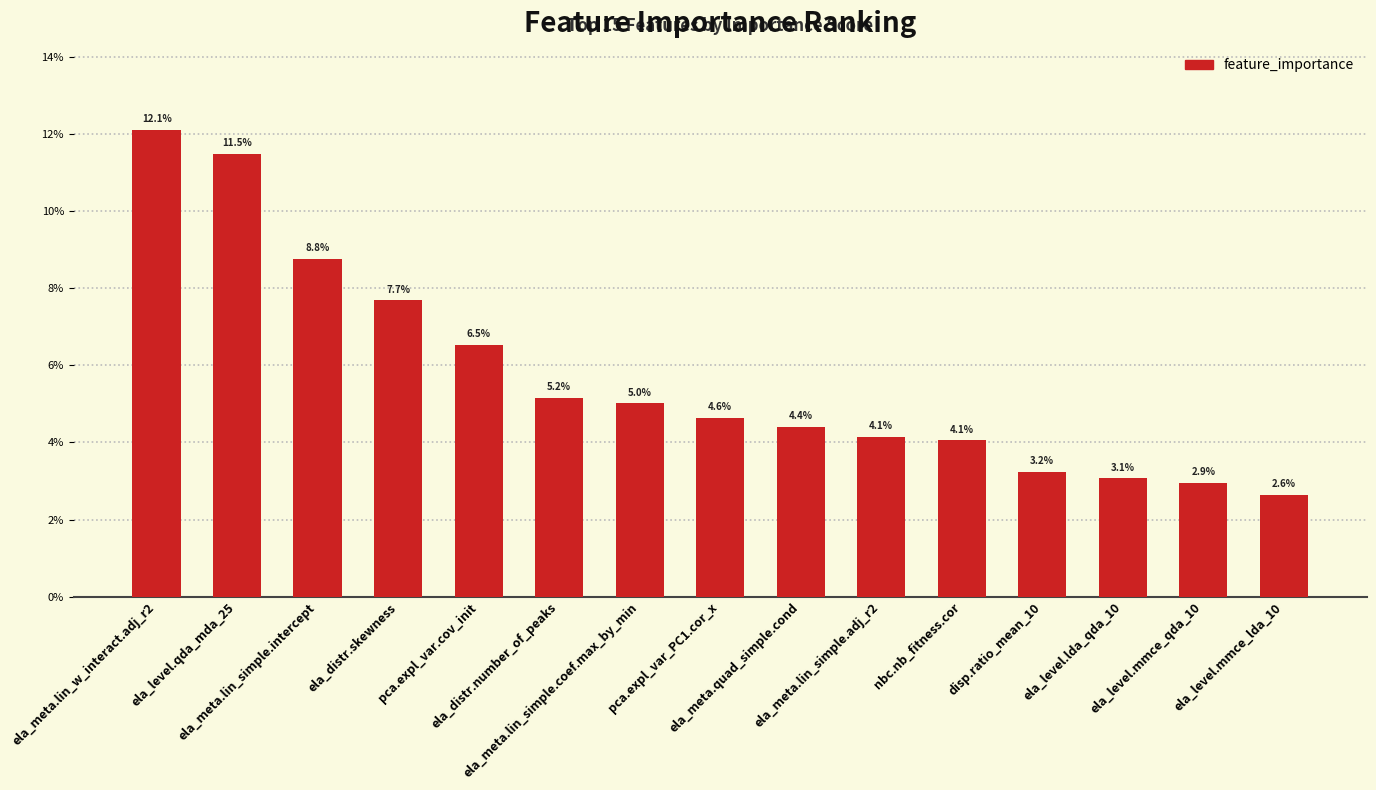

Count the number of data series in this chart.

1